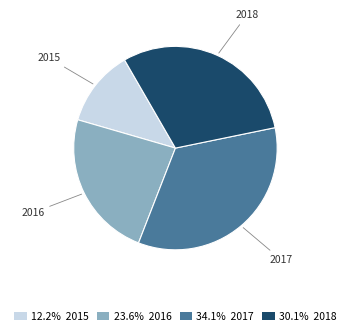

Do 23.6% 2016 and 30.1% 2018 together represent more than half of the pie?

Yes